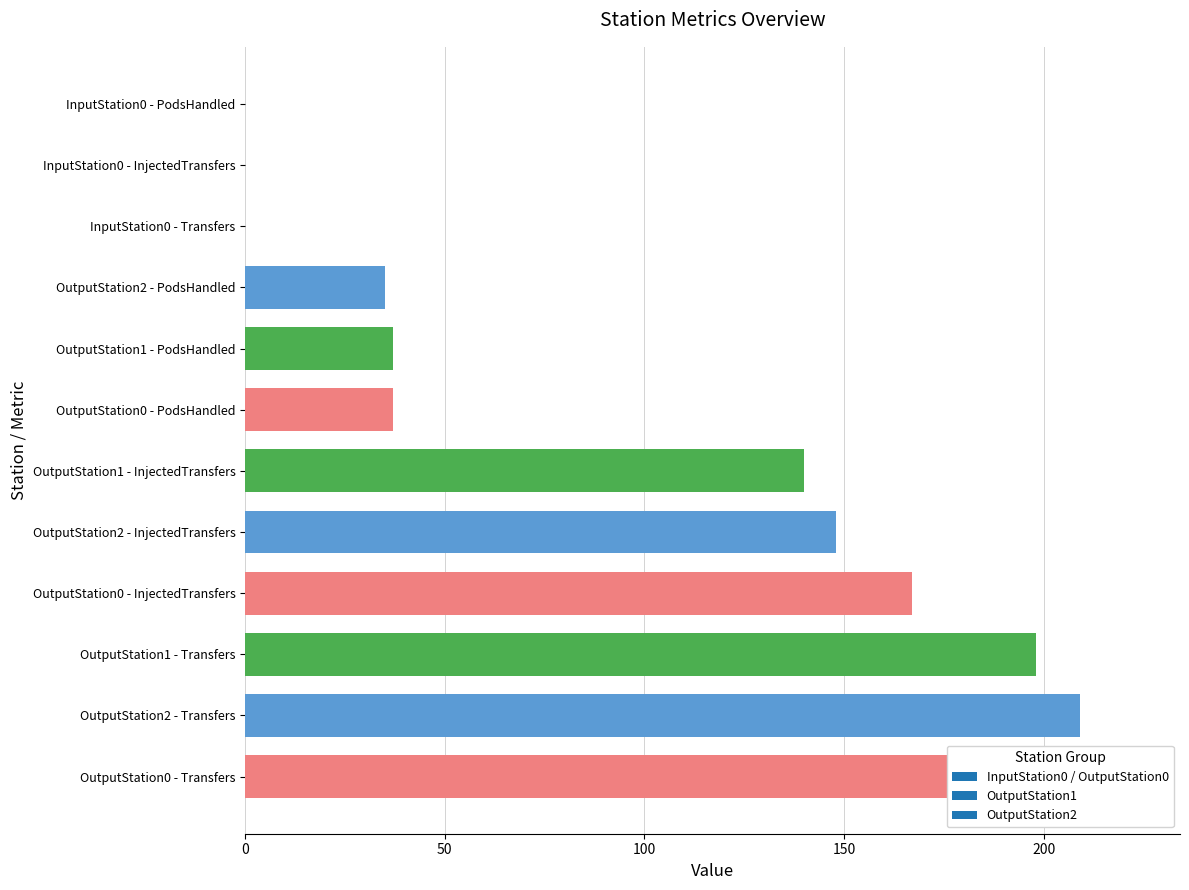

Reading left to right, what are all the values shown in this chart?

Transfers: 0.0	223.0	198.0	209.0
InjectedTransfers: 0.0	167.0	140.0	148.0
PodsHandled: 0.0	37.0	37.0	35.0
PodHandlingTimeAvg: 0.0	24.8	22.2	24.3
PodHandlingTimeMin: 0.0	4.1	4.1	4.0
Y: 12.5	3.5	9.5	6.5